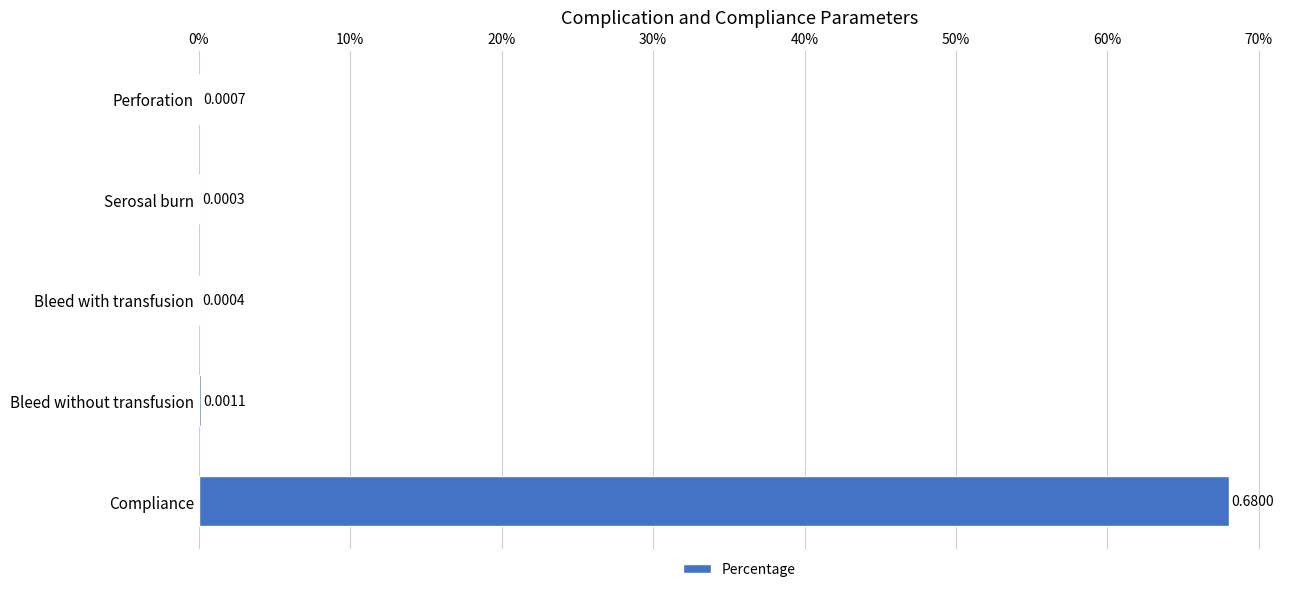

How many bars are there in total?

5